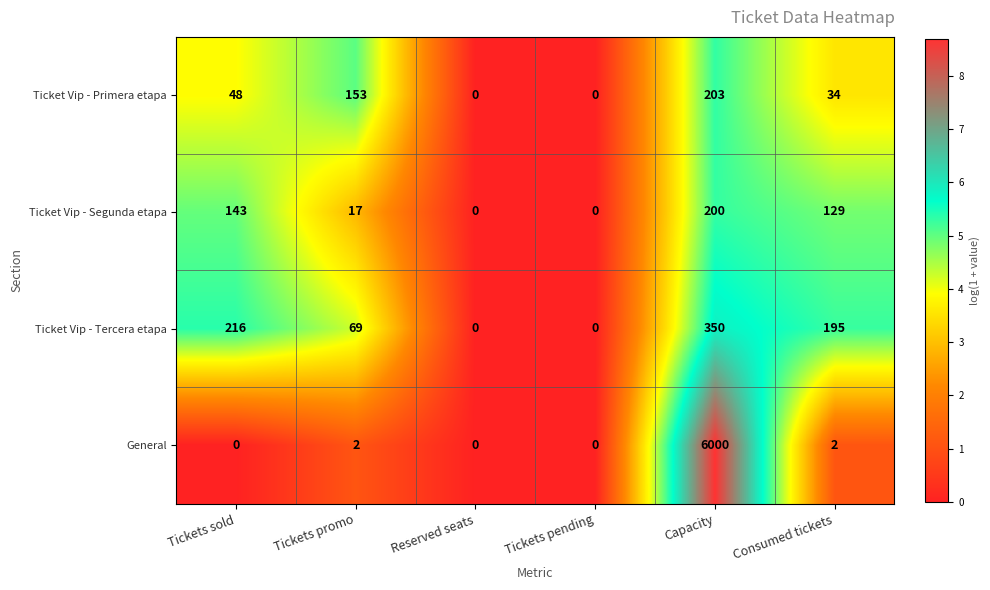

Which label corresponds to the largest value in the chart?

Capacity